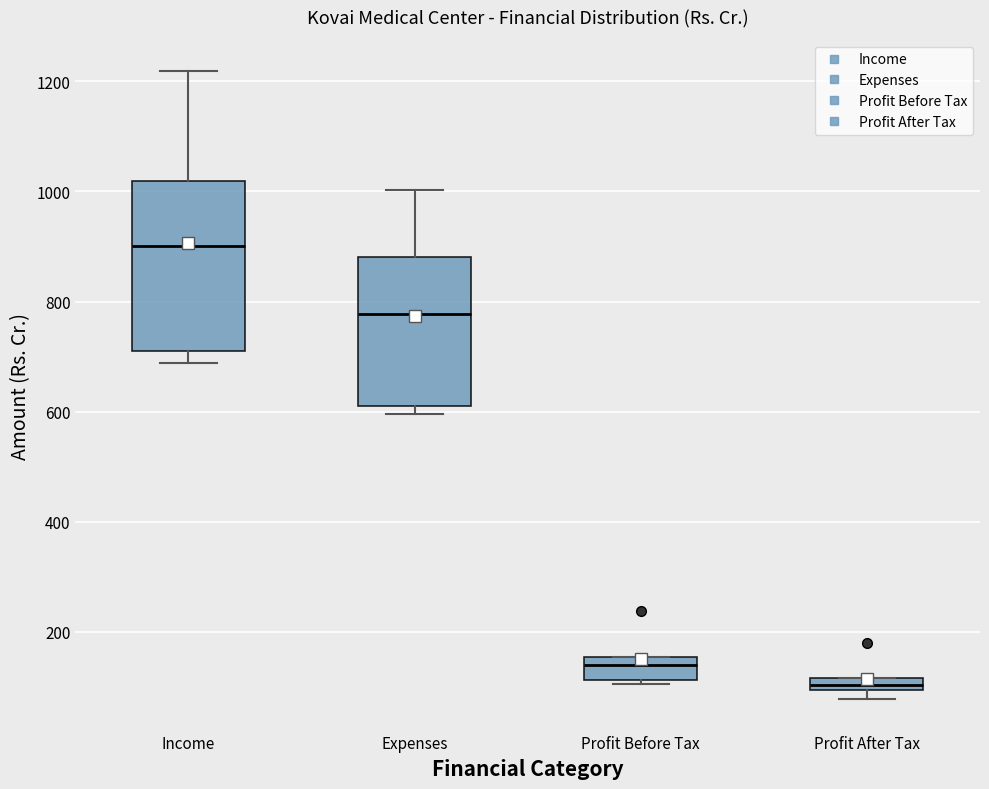

Comparing the boxes themselves (not the whiskers), which one is the tallest?

Income